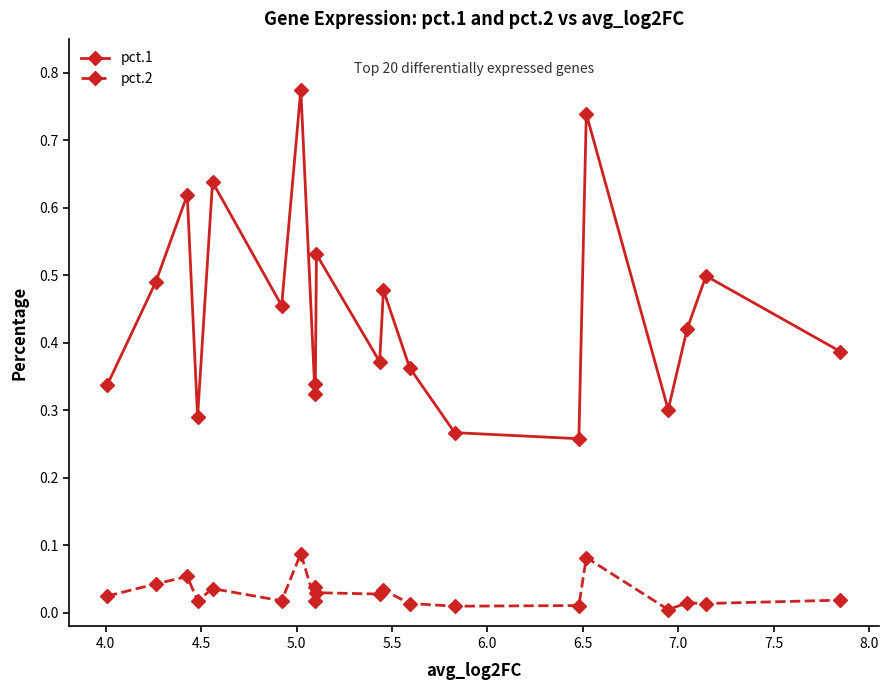

List the series in order of their overall mean, highest first.

pct.1, pct.2